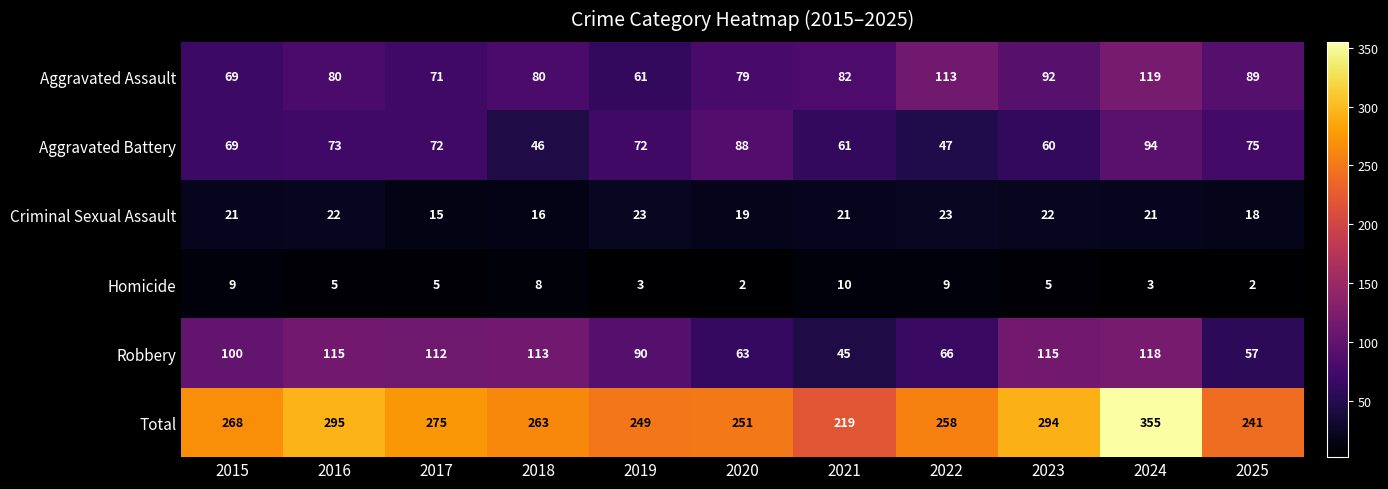

At how many categories does at least one series exceed 181?

11